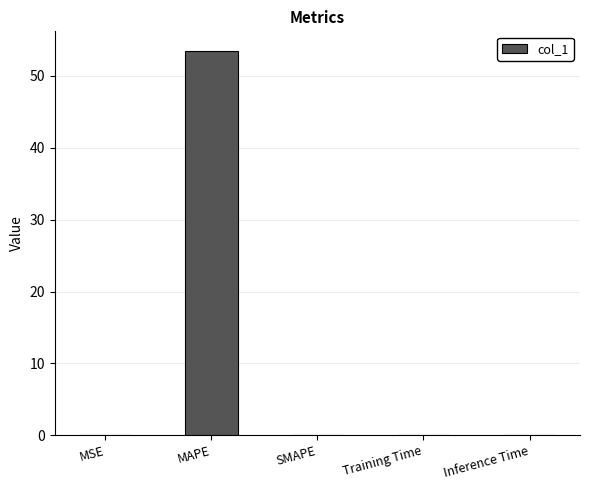

Are the bars horizontal?

No